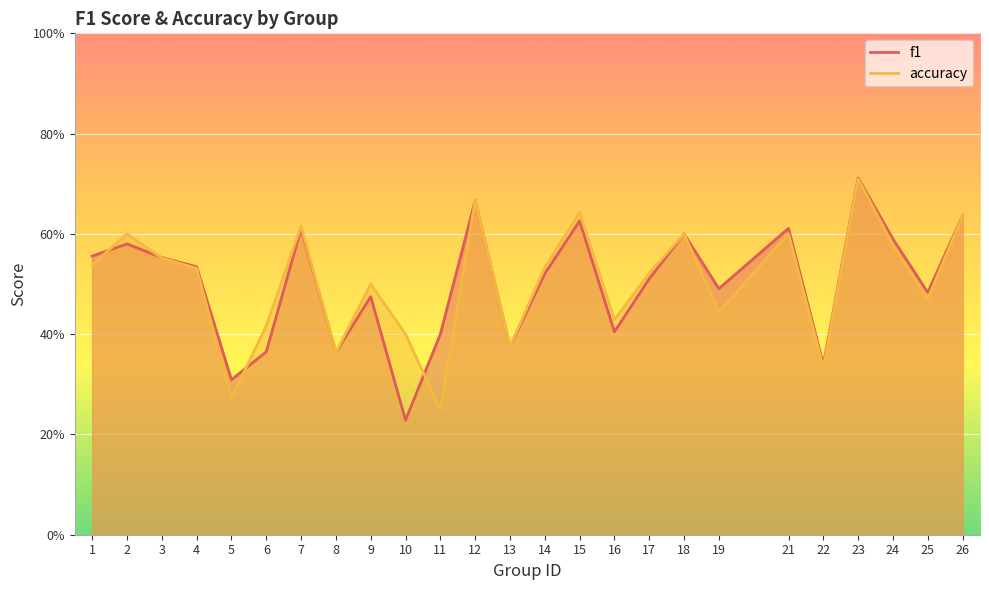

True or false: accuracy and f1 cross at least once.

True